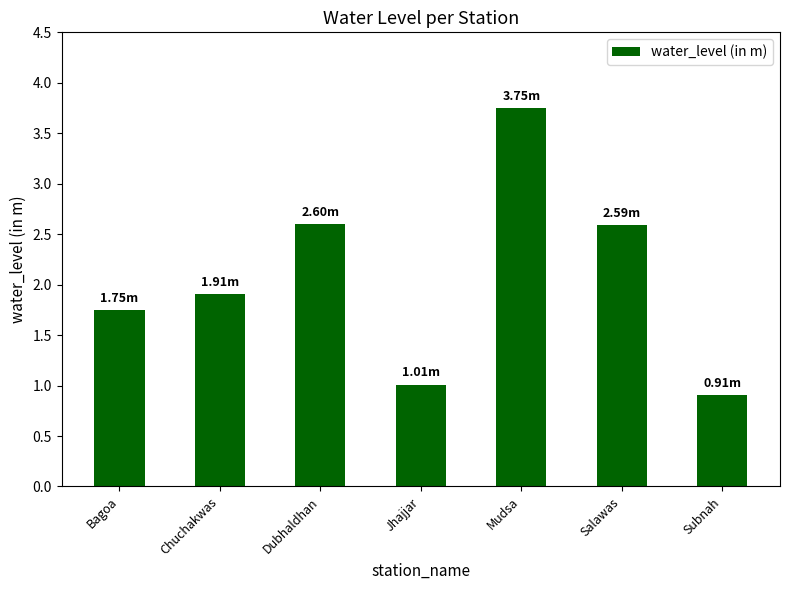

At which category does the chart reach its peak across all series?

Mudsa